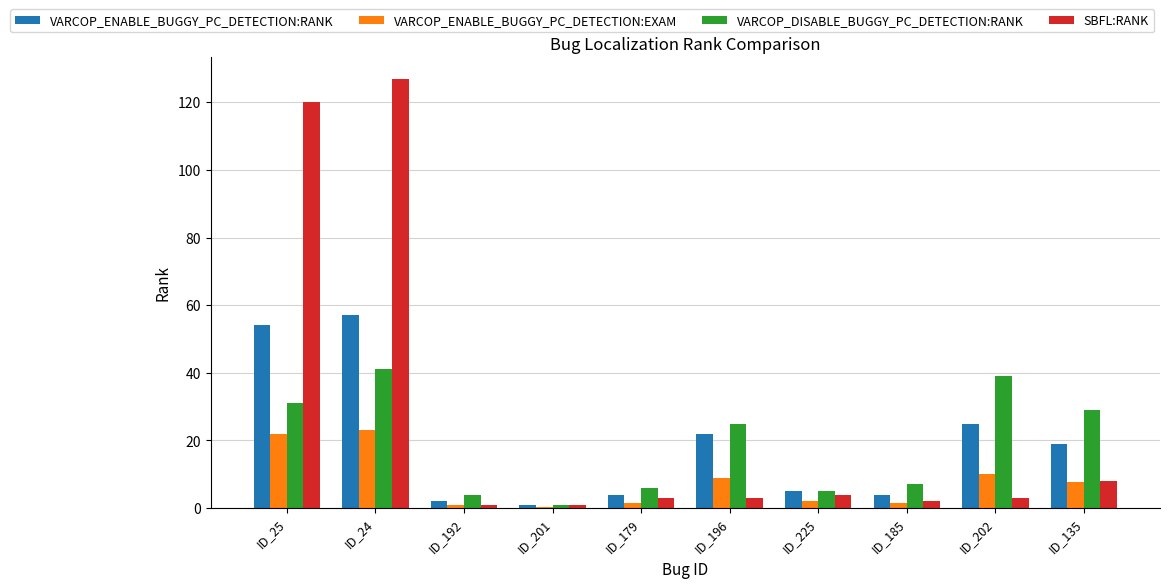

The VARCOP_ENABLE_BUGGY_PC_DETECTION:EXAM series shows 10.6 at ID_25. True or false?

False